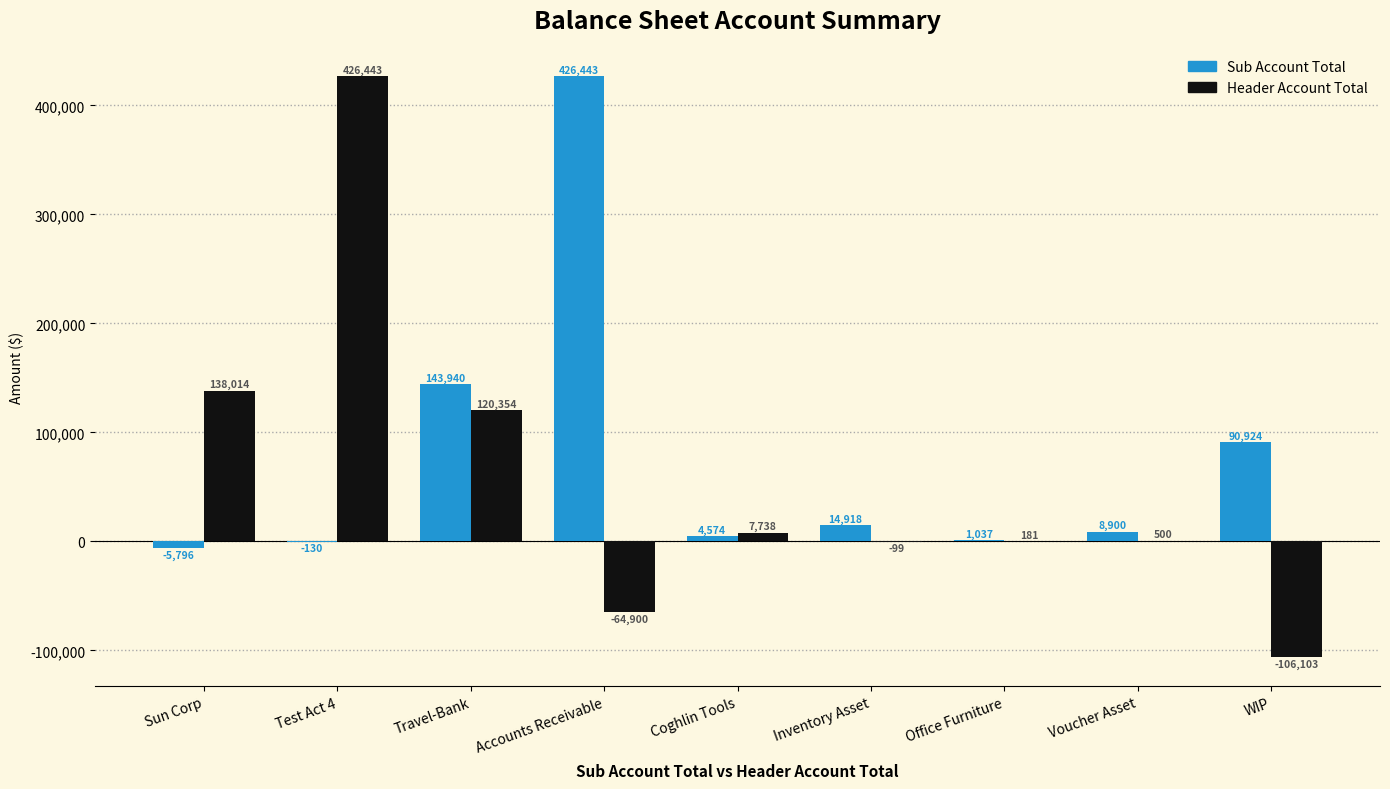

Count the number of data series in this chart.

2